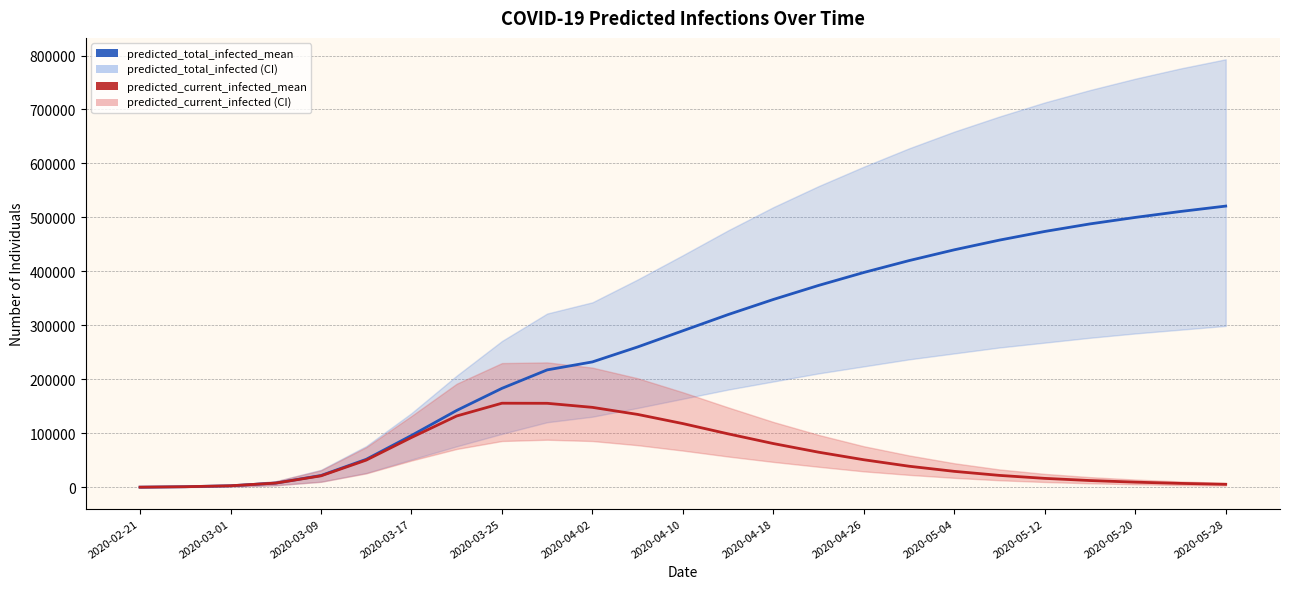

At 2020-03-01, list the series in order from largest to smallest.

predicted_total_infected_mean, predicted_current_infected_mean